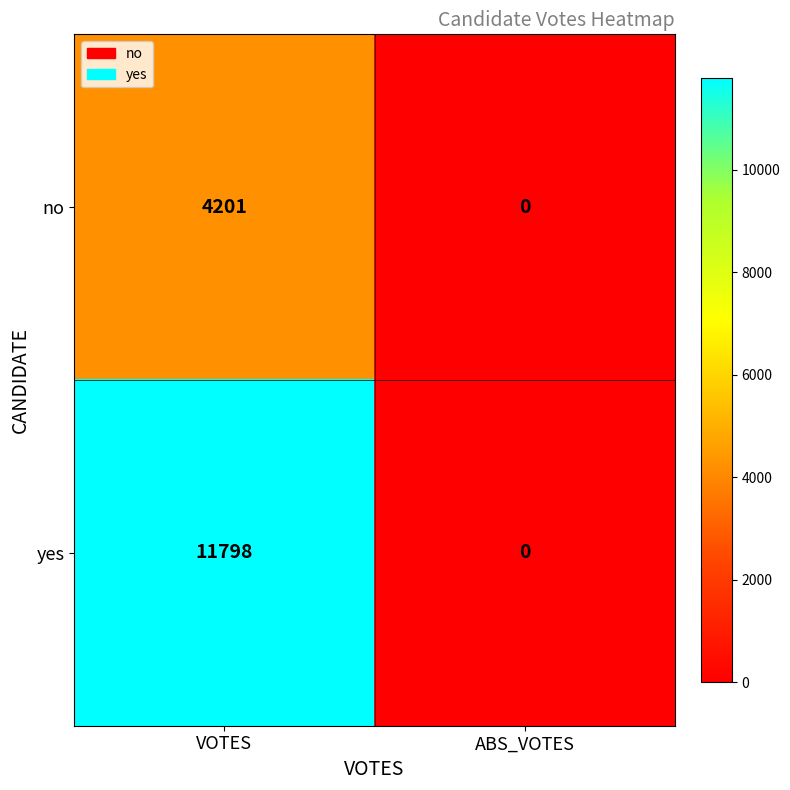

Reading right to left, extract all data points from this chart.

no: ABS_VOTES=0	VOTES=4201
yes: ABS_VOTES=0	VOTES=11798